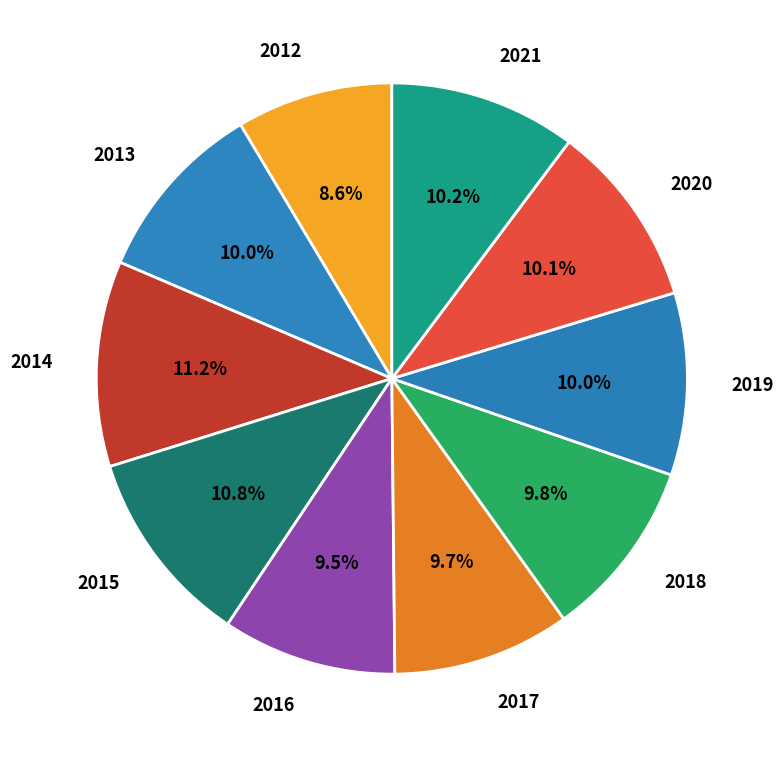

To the nearest percent, what percentage of the pie is 2013?

10%